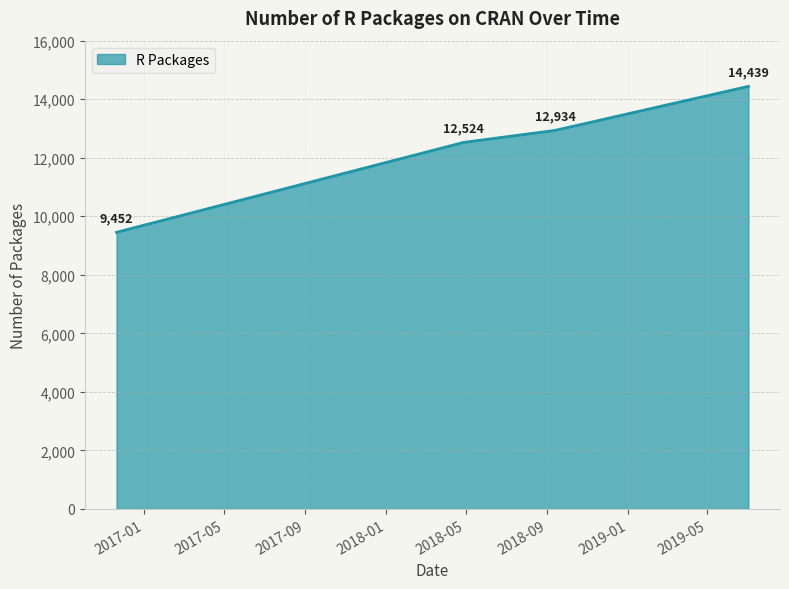

What is the difference between the second highest and second lowest values?

410